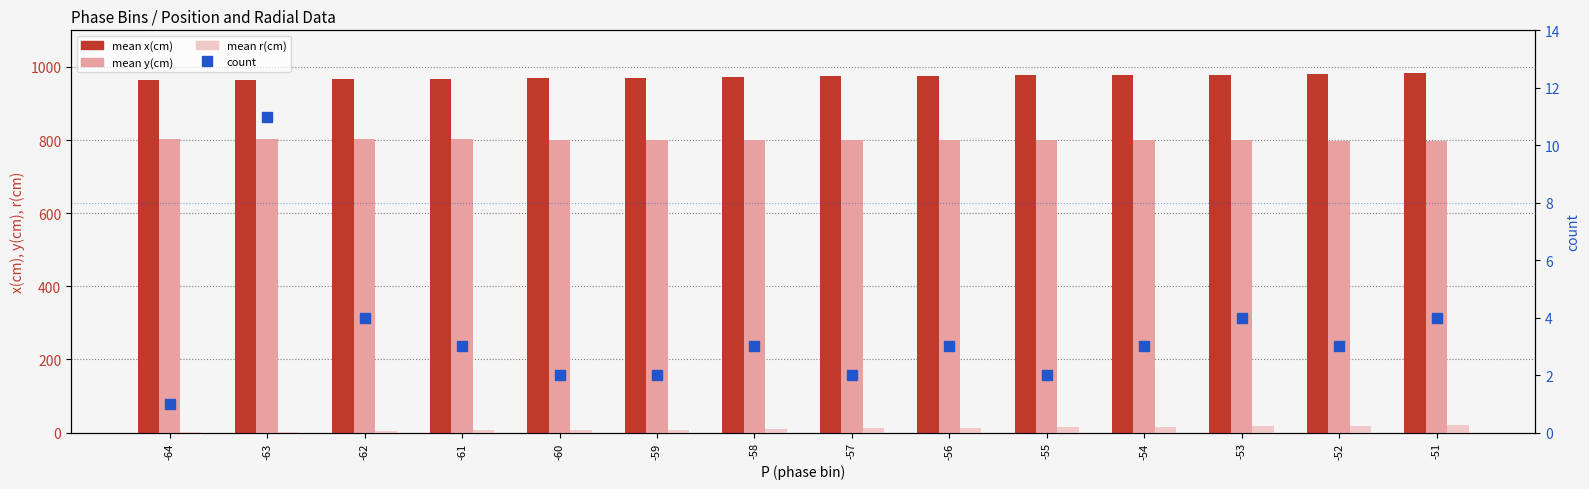

At how many categories does at least one series exceed 530?

14